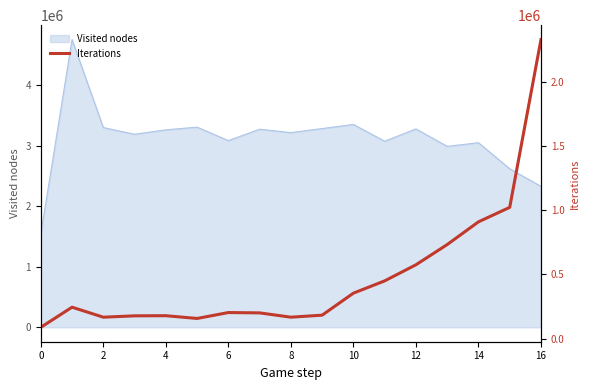

How many values exceed 204023?

8